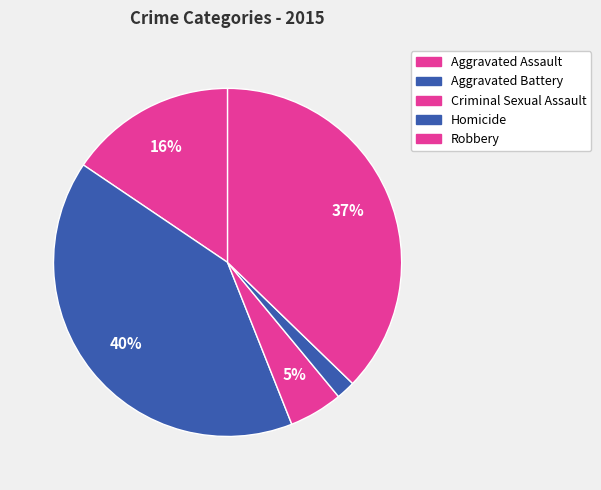

Is it true that Homicide is 2% of the pie?

True